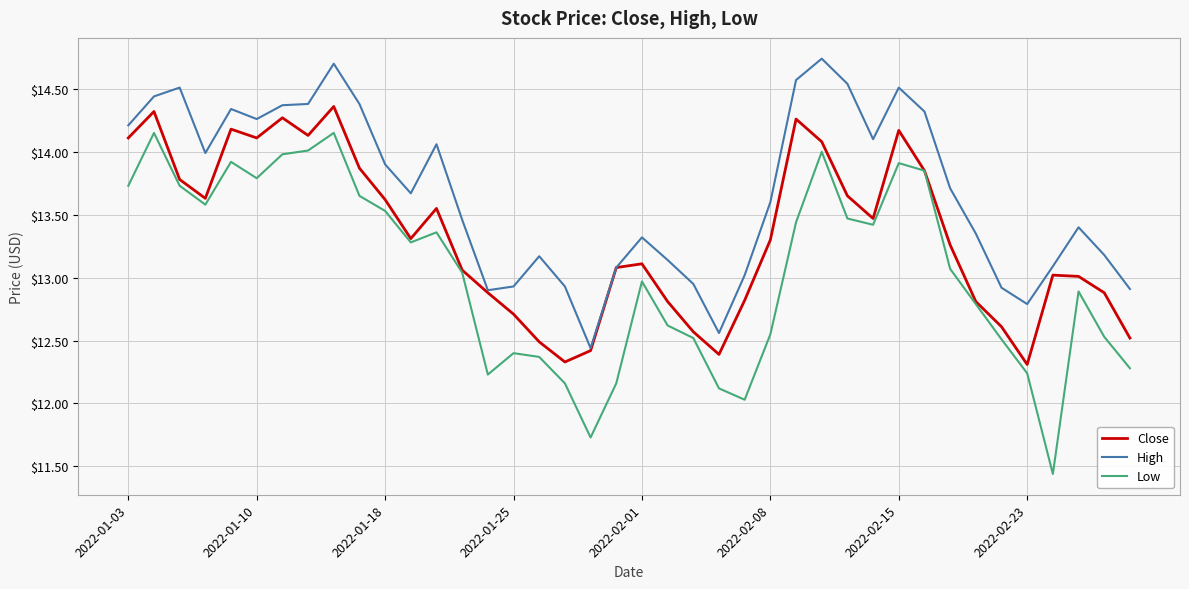

Which series has the largest range (max minus min)?

Low